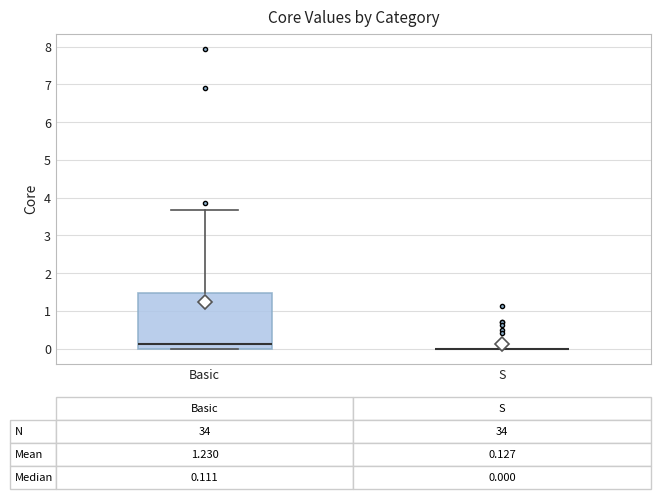

Which box is the tallest, from its lower edge to its upper edge?

Basic